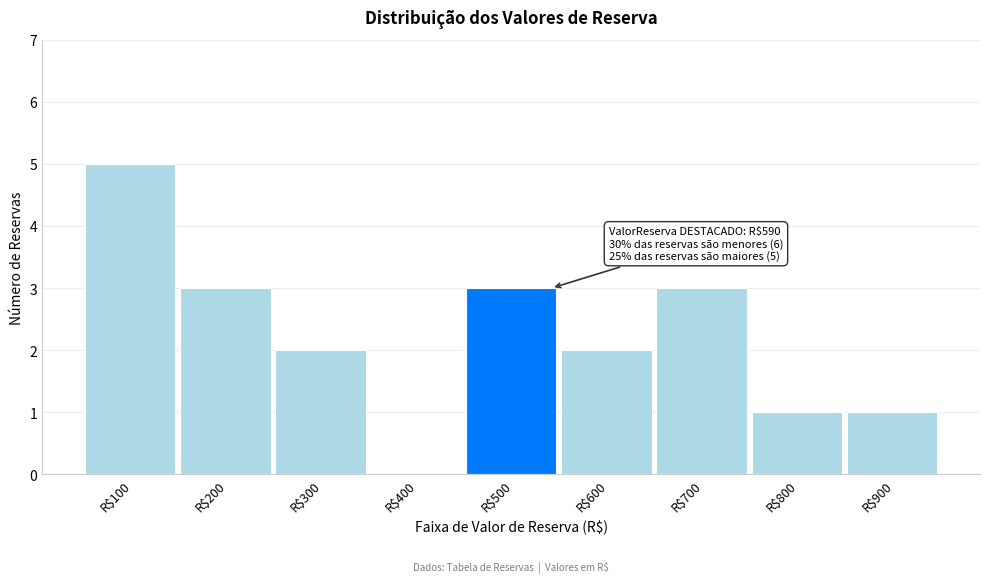

At which category does the chart reach its peak across all series?

R$100